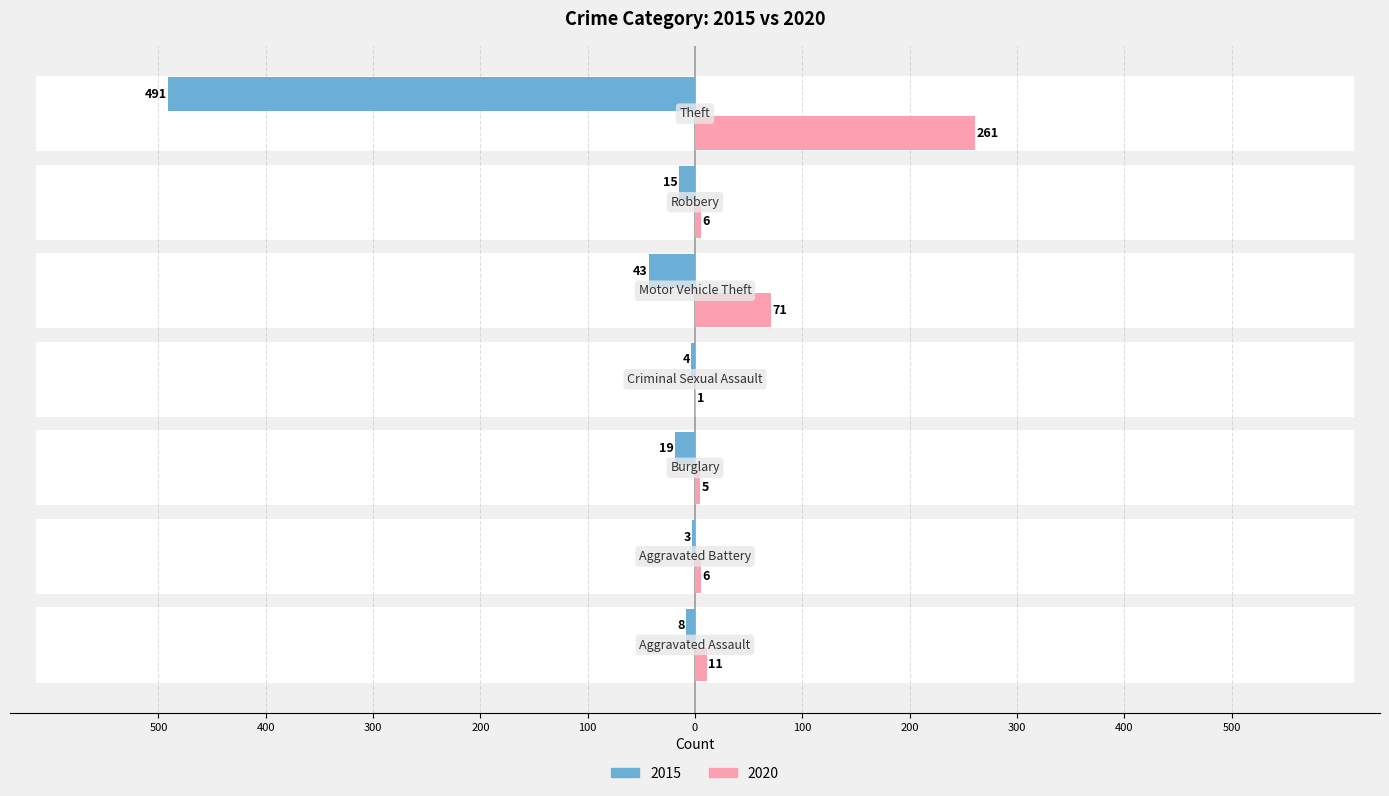

Between Motor Vehicle Theft and Aggravated Assault, which is larger?

Motor Vehicle Theft